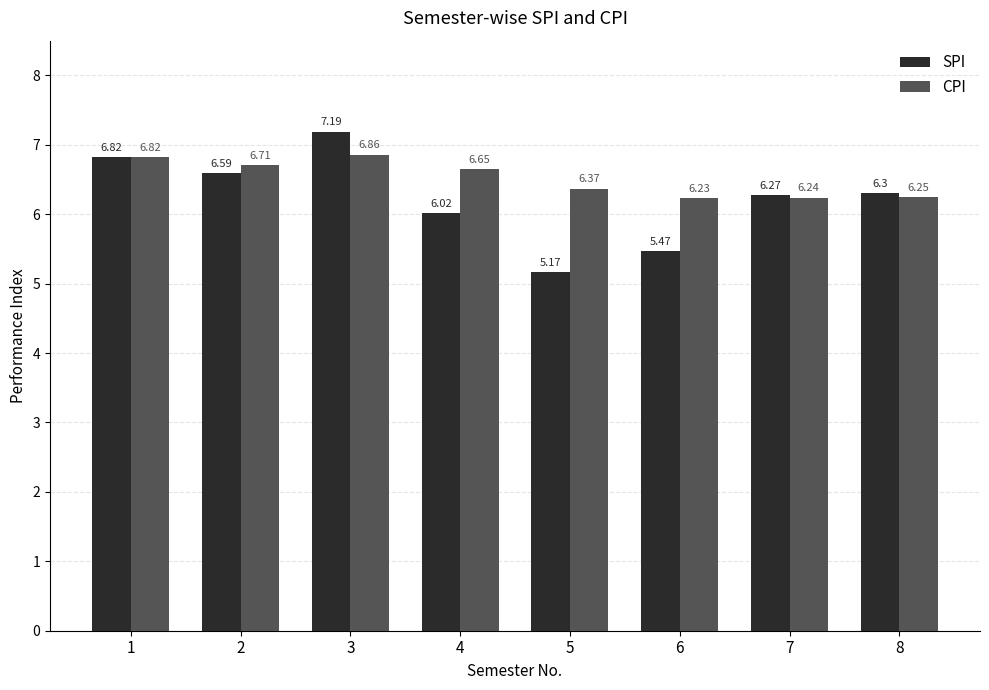

True or false: SPI has a value of 6.8 at 1.

True